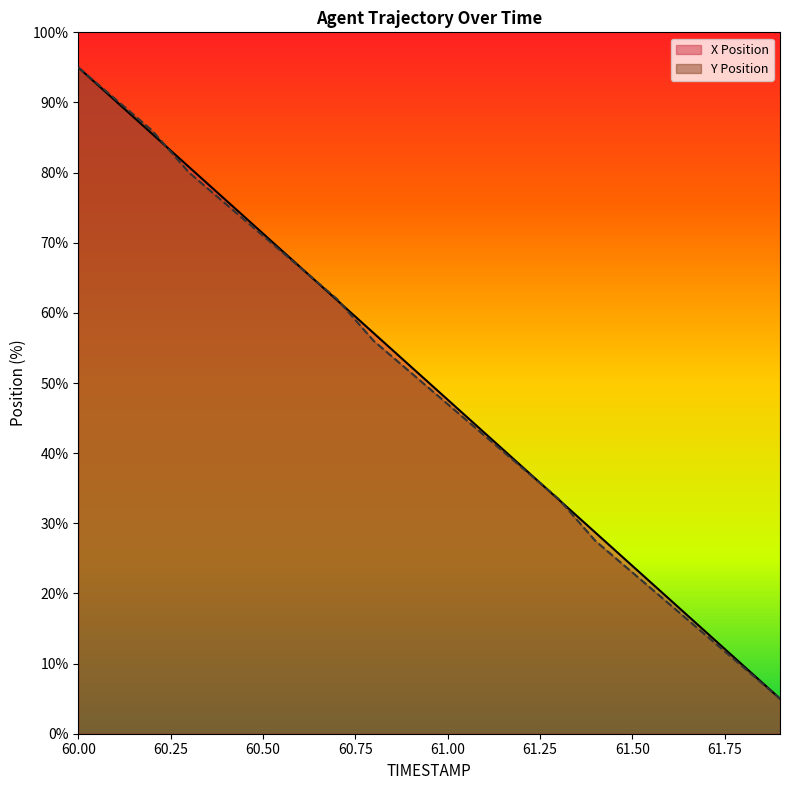

What are all the series names shown in the legend?

X Position, Y Position